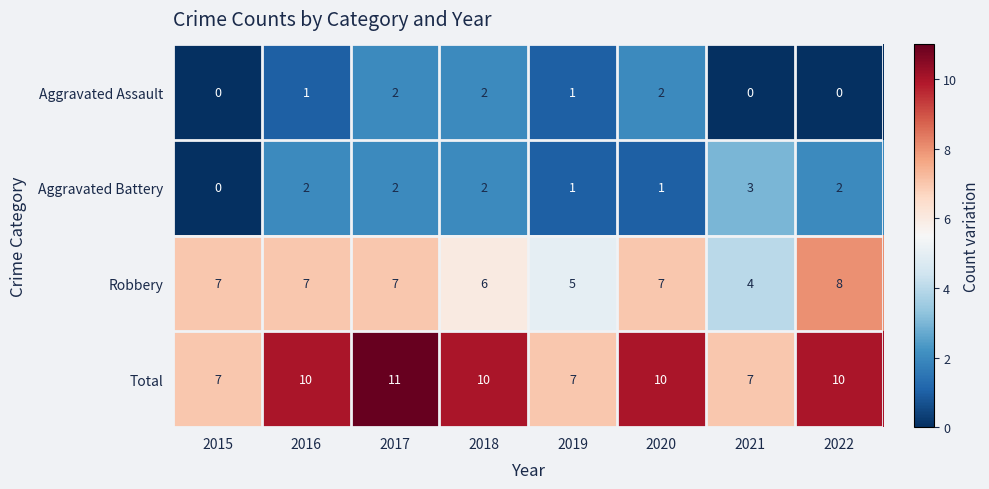

Rank the series by their maximum value, from highest to lowest.

Total, Robbery, Aggravated Battery, Aggravated Assault